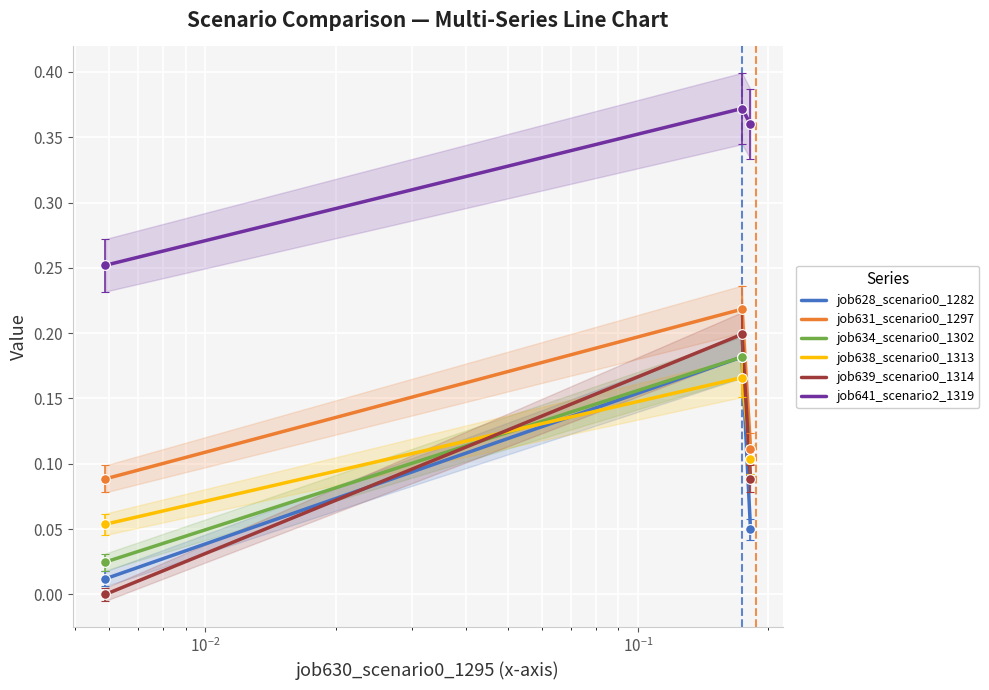

Count the job638_scenario0_1313 values in the range 0 to 1.

3